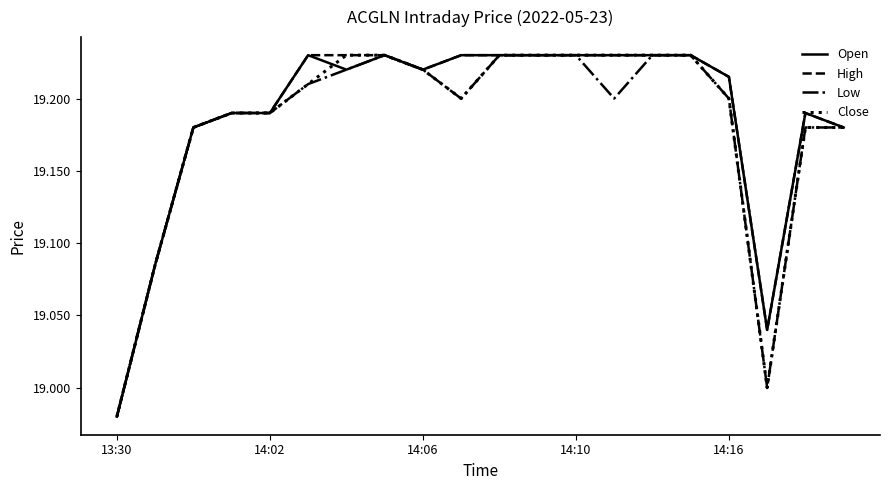

What is the maximum value shown in the chart?

19.2